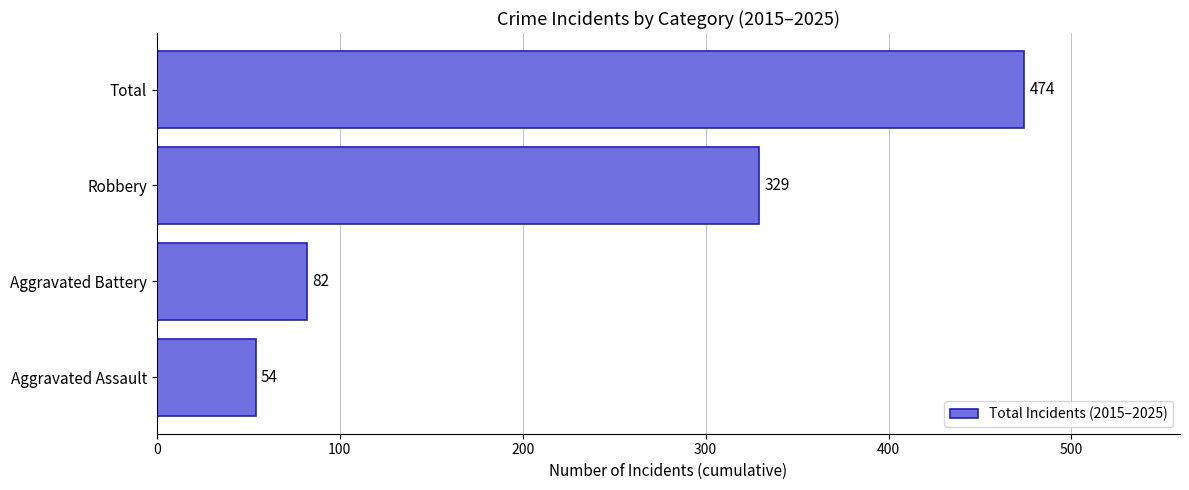

How many distinct data groups are displayed?

1